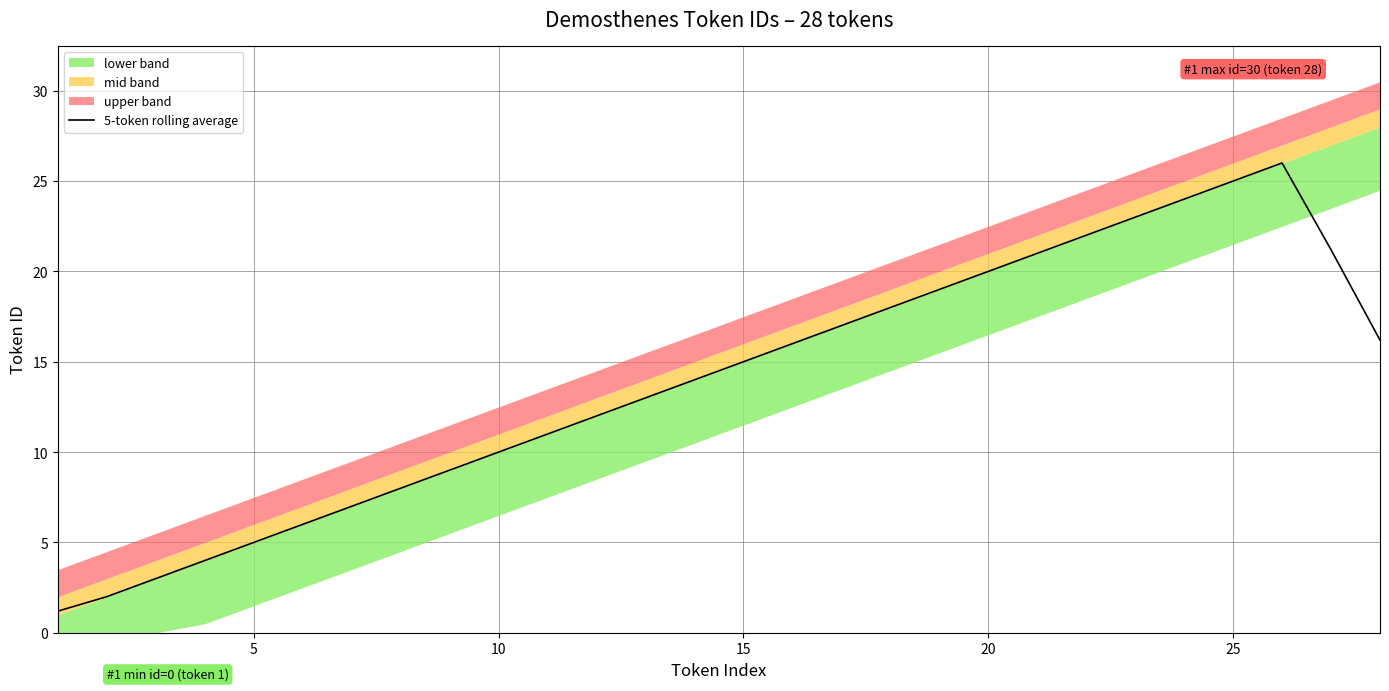

The value of 5-token rolling average at 15 is 15.0. True or false?

True